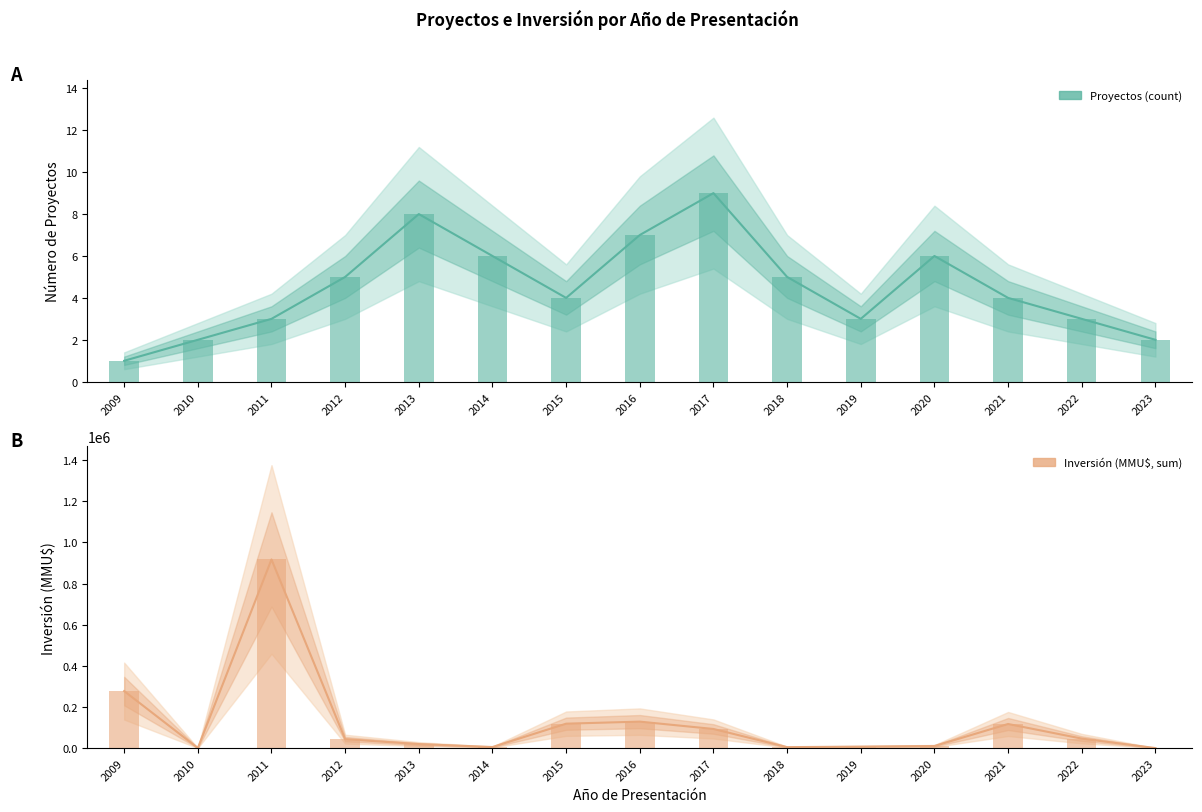

At which label does Inversión (MMU$, sum) reach its minimum?

2023